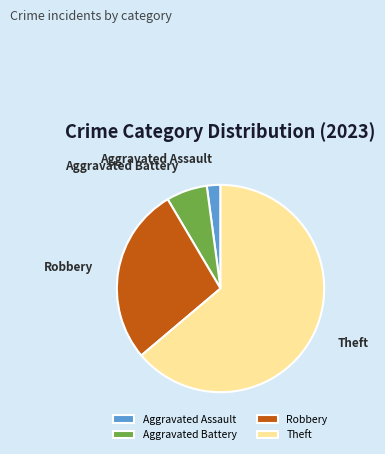

How many segments does this pie chart have?

4